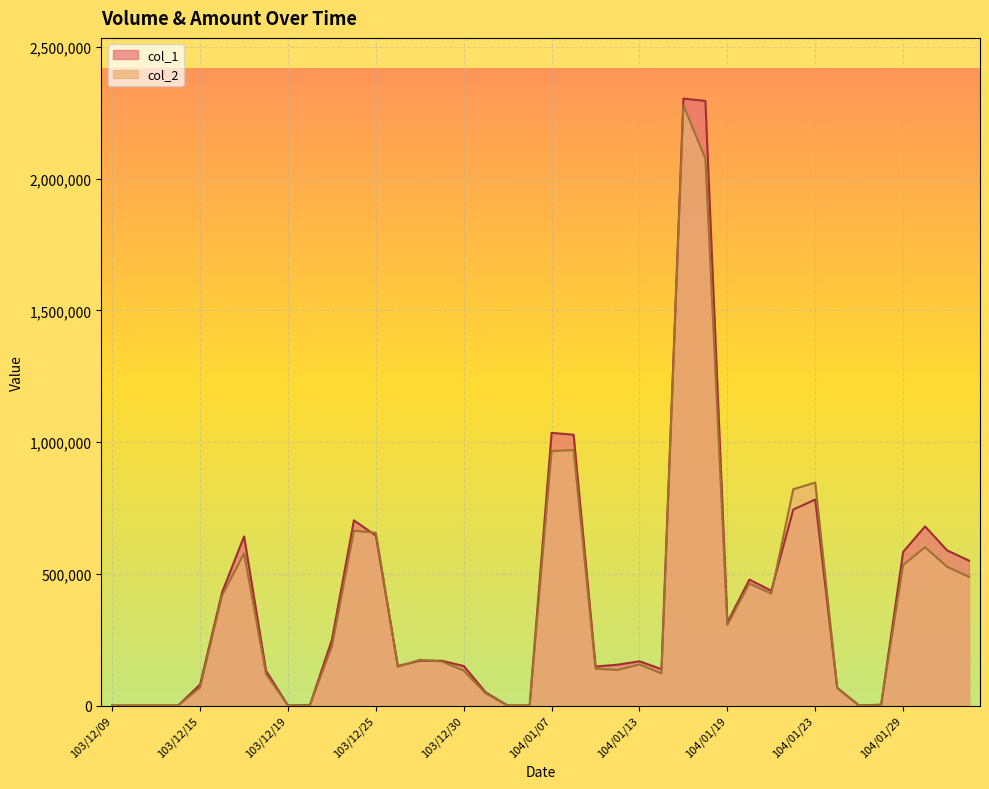

Reading left to right, list all the values displayed in this chart.

col_1: 0	0	0	0	80000	430000	642000	132000	0	2000	250000	703000	645000	150000	170000	170000	150000	50000	0	0	1035000	1028000	148000	155000	168000	138000	2304000	2295000	315000	478000	436000	744000	782000	67000	0	3000	583000	680000	589000	550000
col_2: 0	0	0	0	68000	417780	577290	119480	0	1680	224690	663140	655800	147000	173400	167300	132500	45500	0	0	965950	969740	139350	135100	155920	121780	2278670	2076020	306100	463160	424840	821200	846250	66400	0	2850	533070	601200	526790	488300